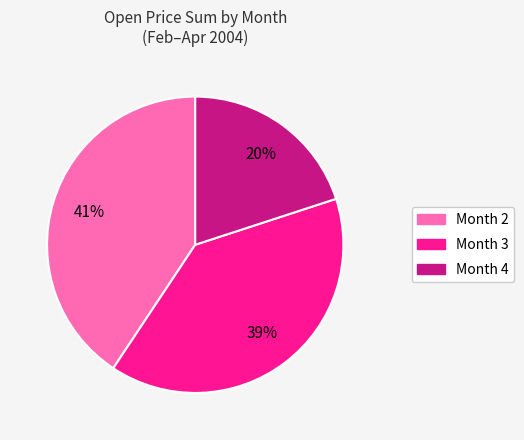

Is the sum of Month 2 and Month 3 greater than half?

Yes